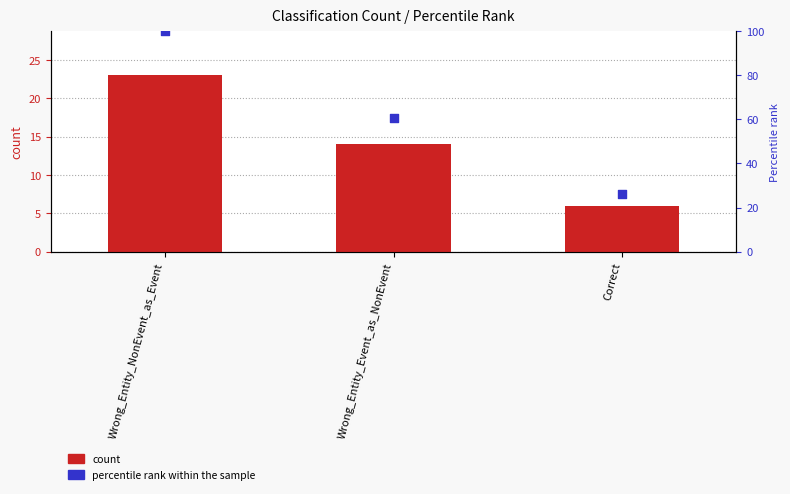

At how many categories does at least one series exceed 44?

2